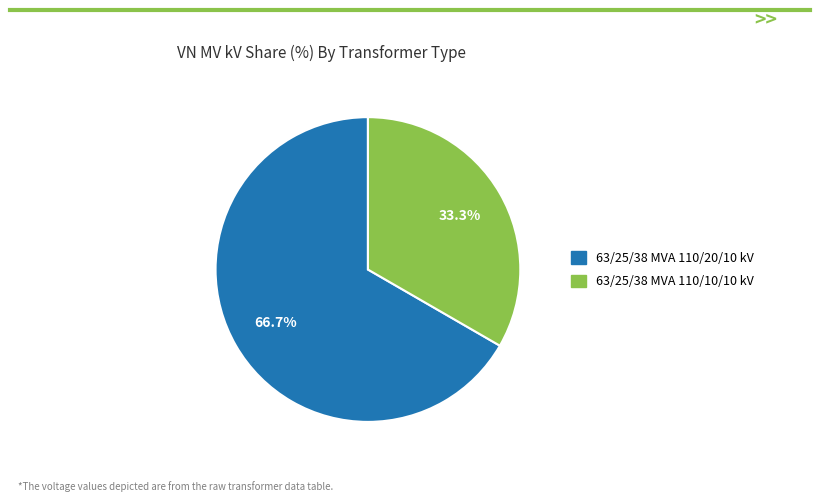

How many slices are in this pie chart?

2